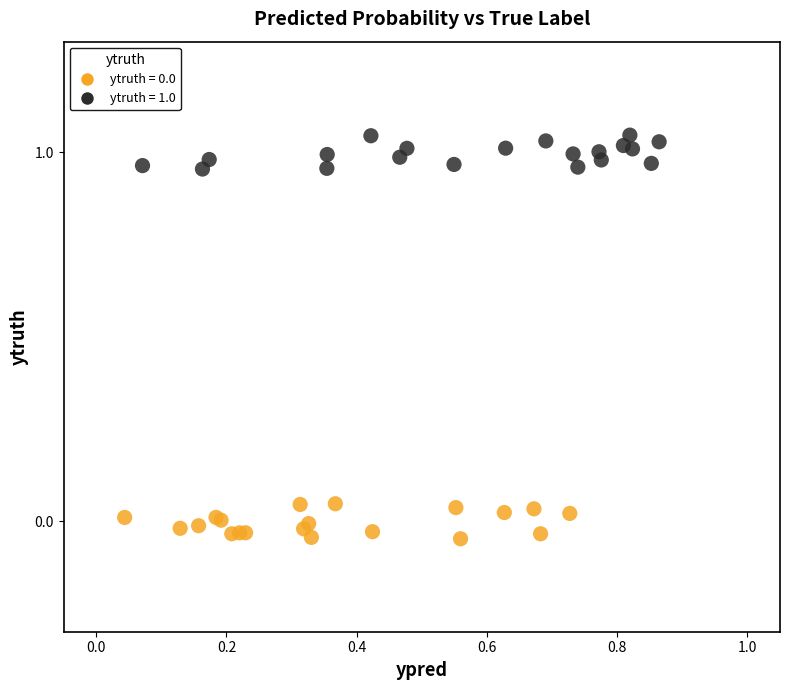

Which series reaches the maximum Y coordinate?

ytruth = 1.0